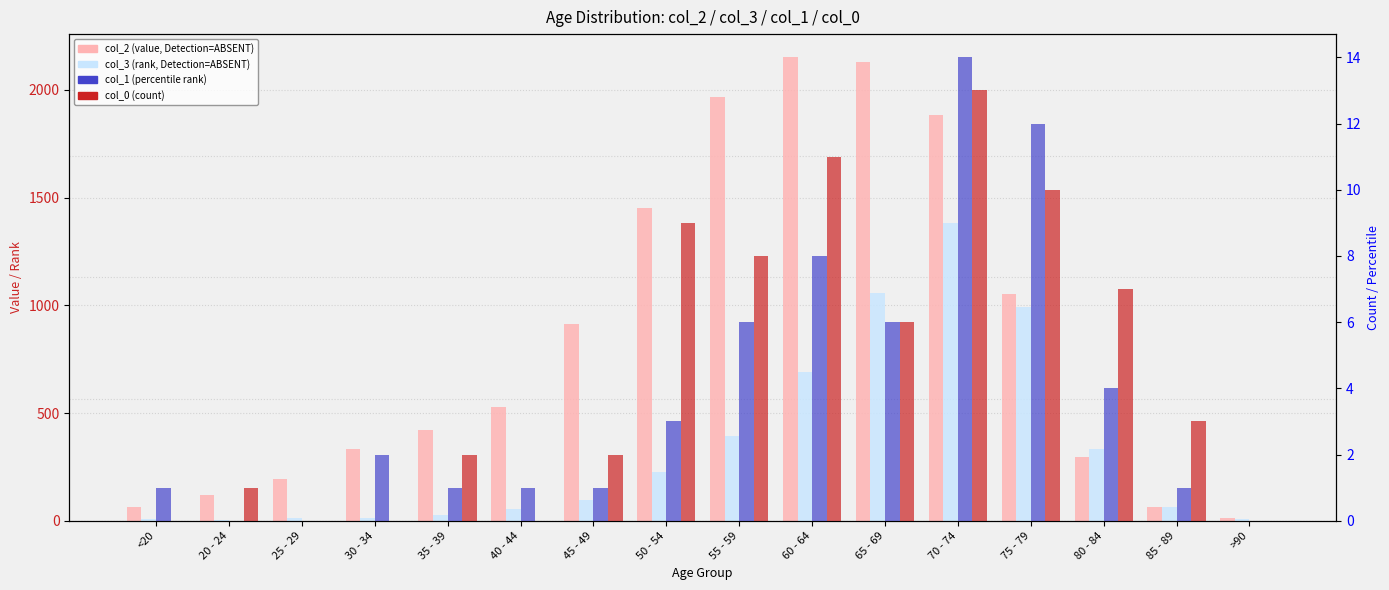

Reading right to left, transcribe all the data shown in this chart.

col_2 (value, ABSENT): >90=15	85 - 89=62	80 - 84=296	75 - 79=1053	70 - 74=1882	65 - 69=2130	60 - 64=2151	55 - 59=1965	50 - 54=1450	45 - 49=915	40 - 44=530	35 - 39=420	30 - 34=333	25 - 29=196	20 - 24=121	<20=62
col_3 (rank, ABSENT): >90=9	85 - 89=64	80 - 84=333	75 - 79=993	70 - 74=1381	65 - 69=1057	60 - 64=689	55 - 59=392	50 - 54=227	45 - 49=97	40 - 44=53	35 - 39=26	30 - 34=14	25 - 29=13	20 - 24=2	<20=7
col_1 (percentile rank): >90=0	85 - 89=1	80 - 84=4	75 - 79=12	70 - 74=14	65 - 69=6	60 - 64=8	55 - 59=6	50 - 54=3	45 - 49=1	40 - 44=1	35 - 39=1	30 - 34=2	25 - 29=0	20 - 24=0	<20=1
col_0 (count): >90=0	85 - 89=3	80 - 84=7	75 - 79=10	70 - 74=13	65 - 69=6	60 - 64=11	55 - 59=8	50 - 54=9	45 - 49=2	40 - 44=0	35 - 39=2	30 - 34=0	25 - 29=0	20 - 24=1	<20=0